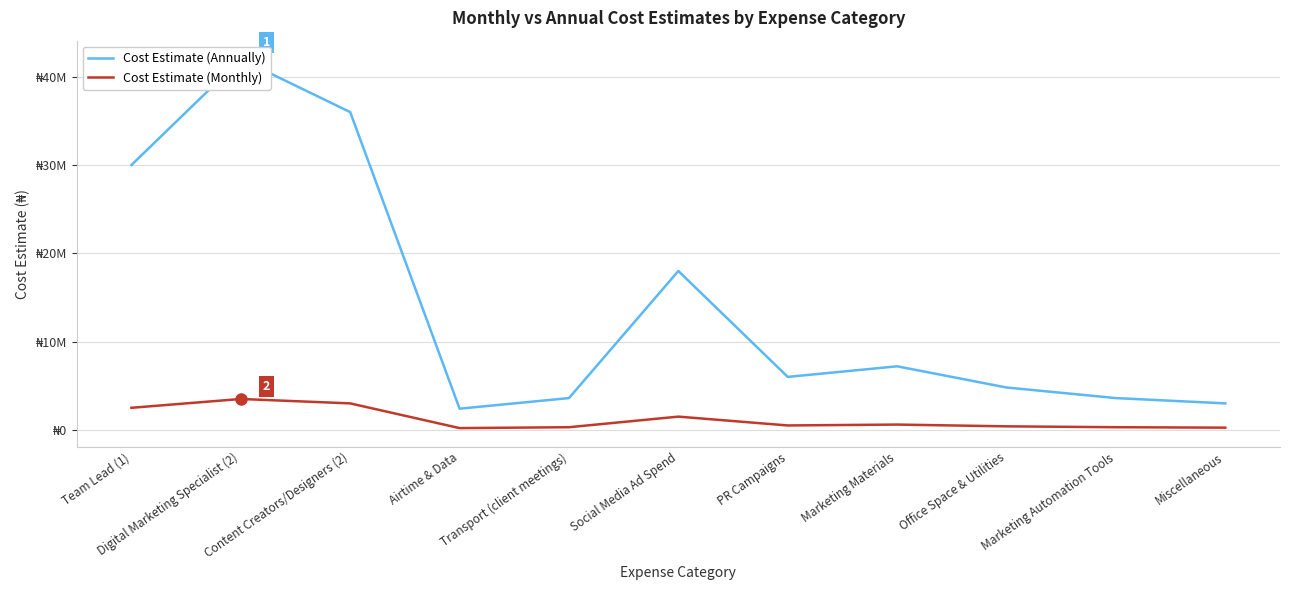

How many interior local valleys does the Cost Estimate (Monthly) series have?

2